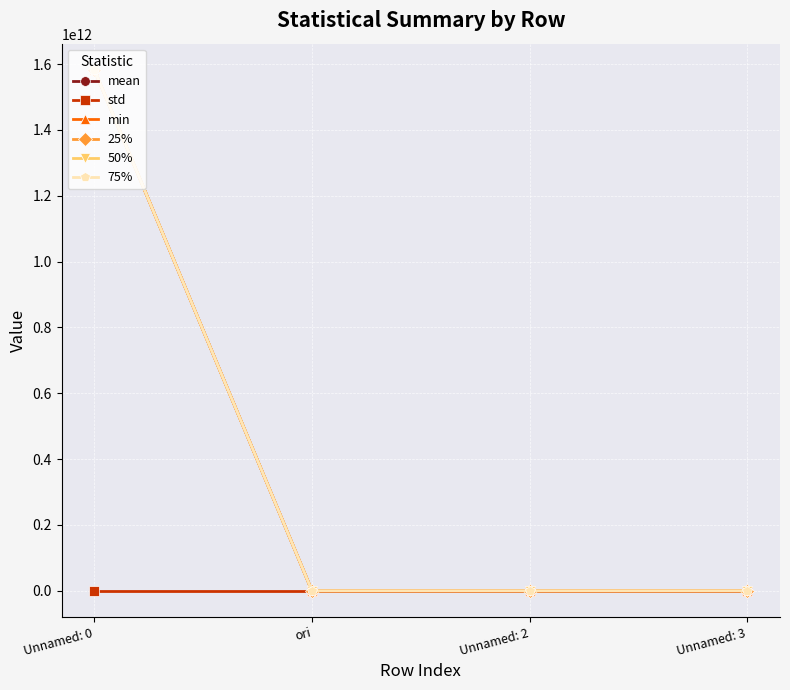

True or false: 25% has more than 1 interior local peaks.

False